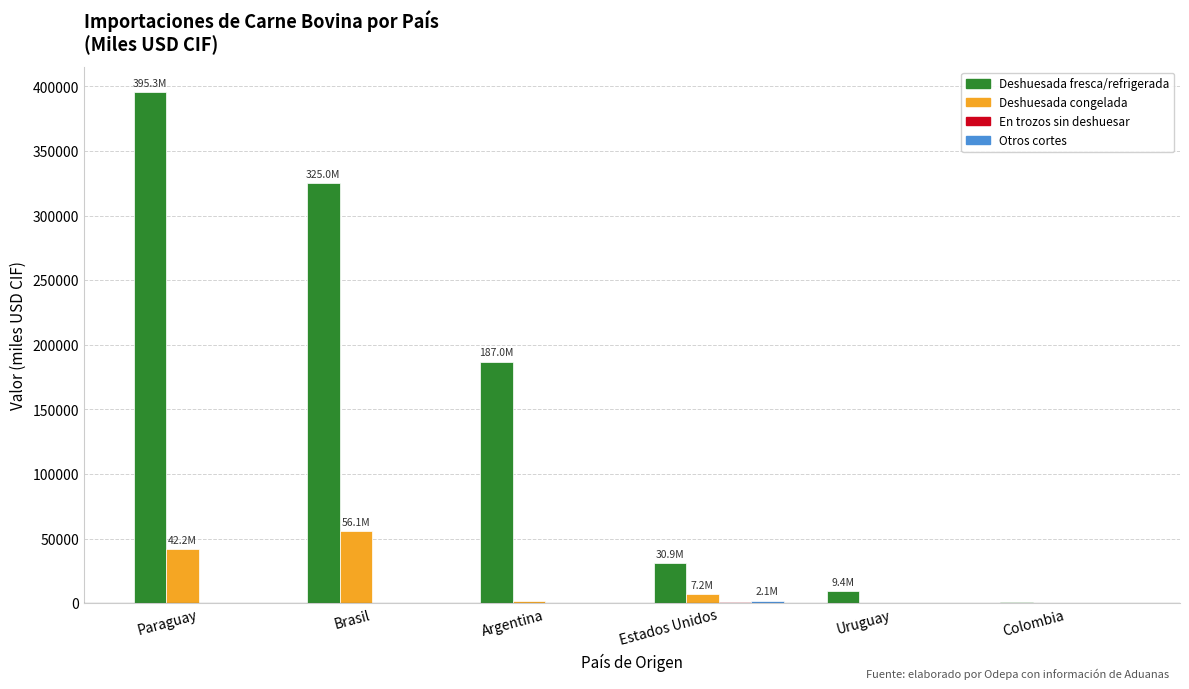

How many groups of bars are there?

6